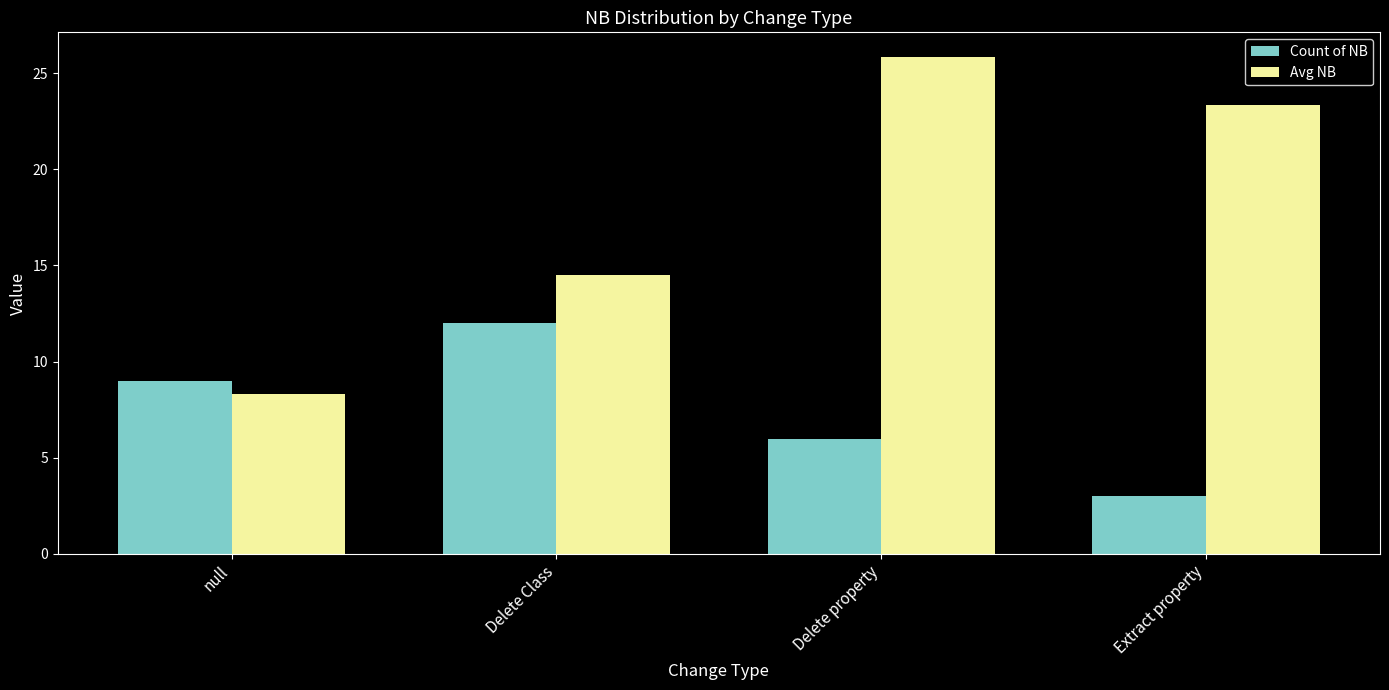

What is the label of the 1st bar from the right?

Extract property